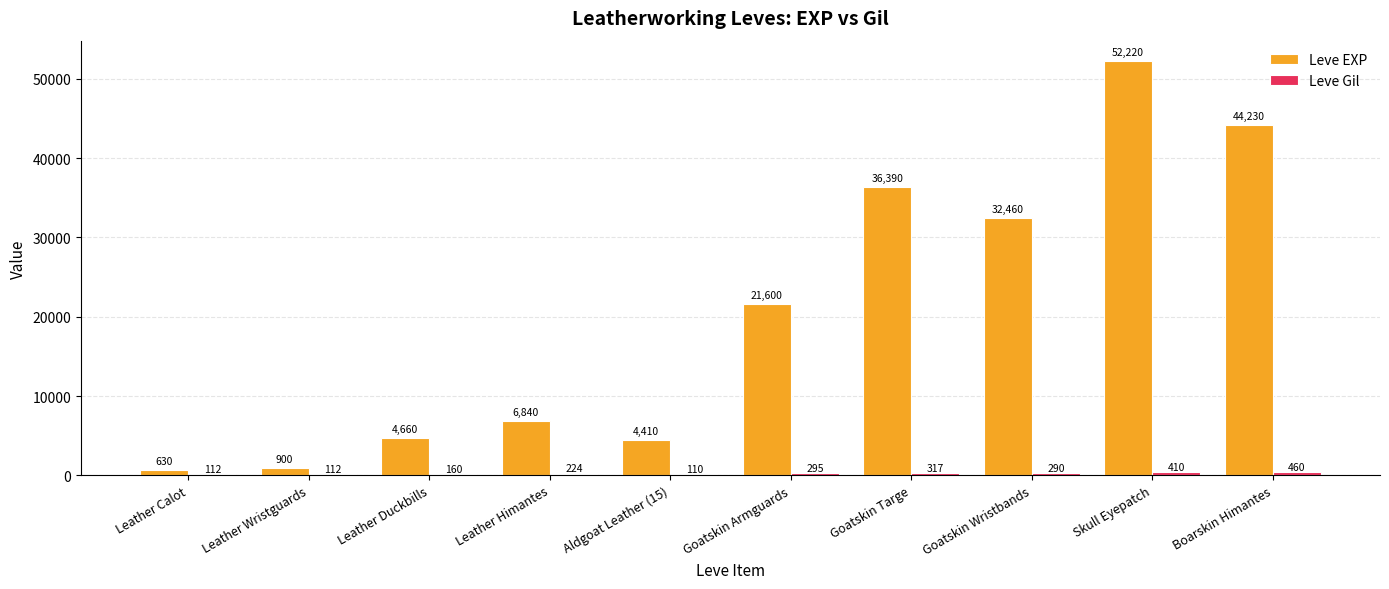

Where is Leve EXP nearest to the value 26425?

Goatskin Armguards